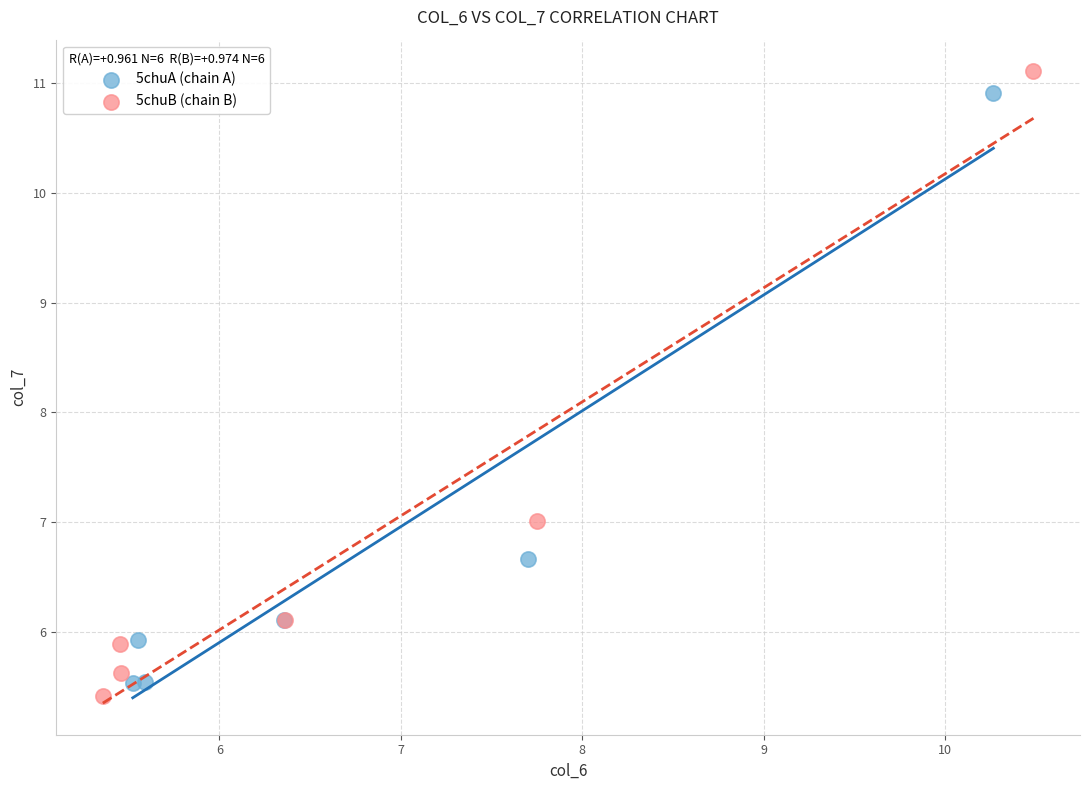

Which series reaches the maximum Y coordinate?

5chuB (chain B)